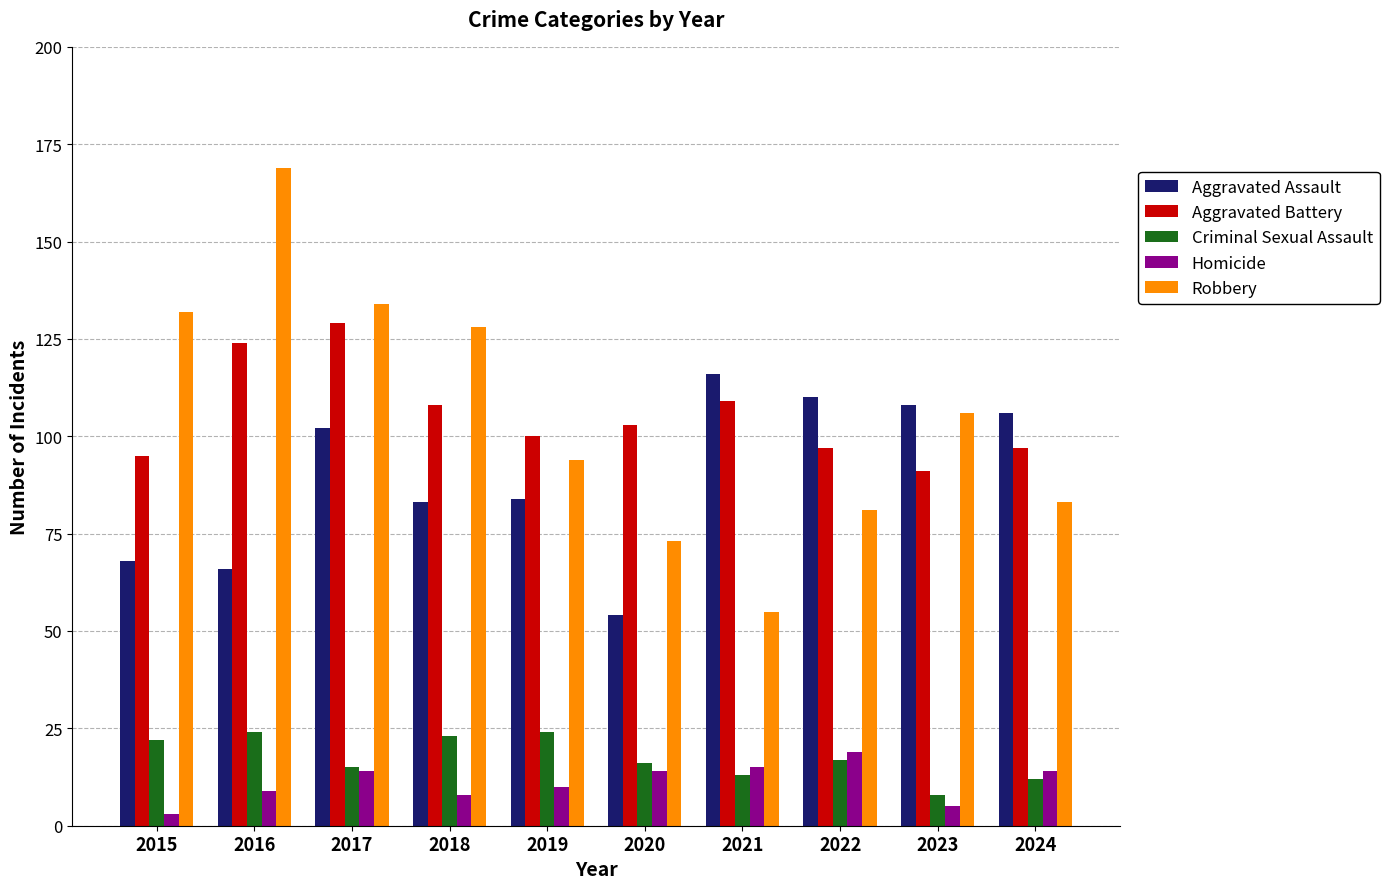

Which series has the widest spread of values?

Robbery